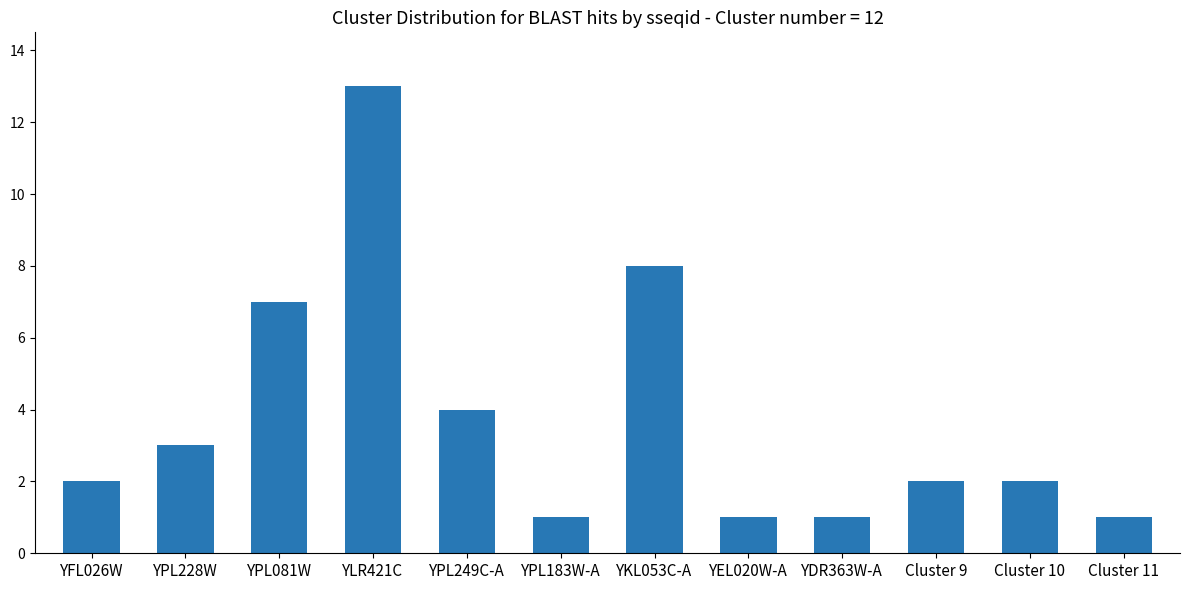

What is the label of the 7th bar from the left?

YKL053C-A